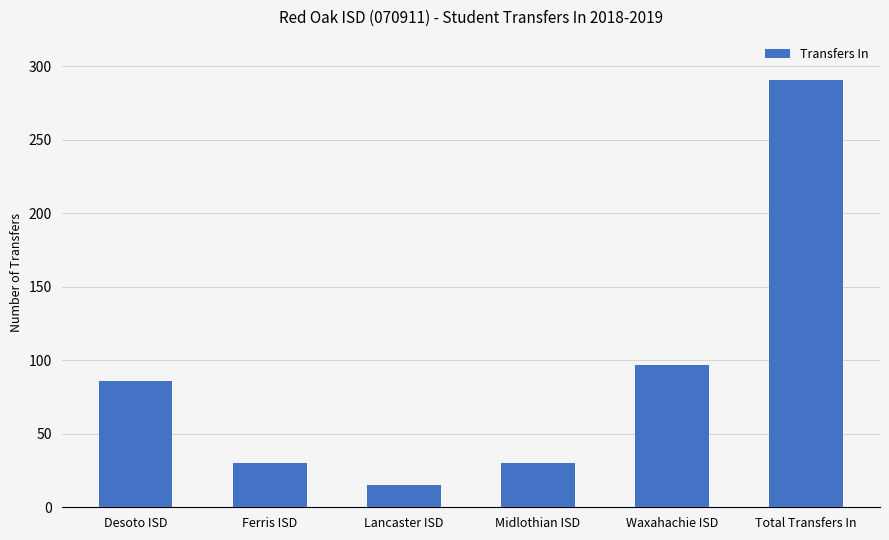

Reading left to right, list all the values displayed in this chart.

86	30	15	30	97	291